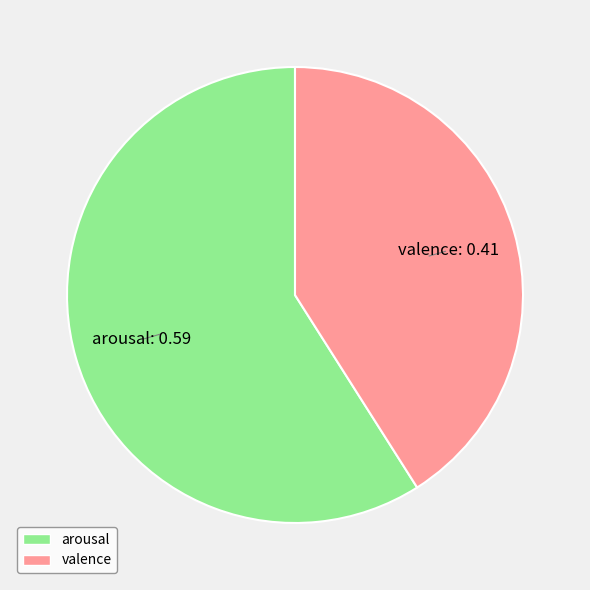

Is the sum of arousal and valence greater than half?

Yes